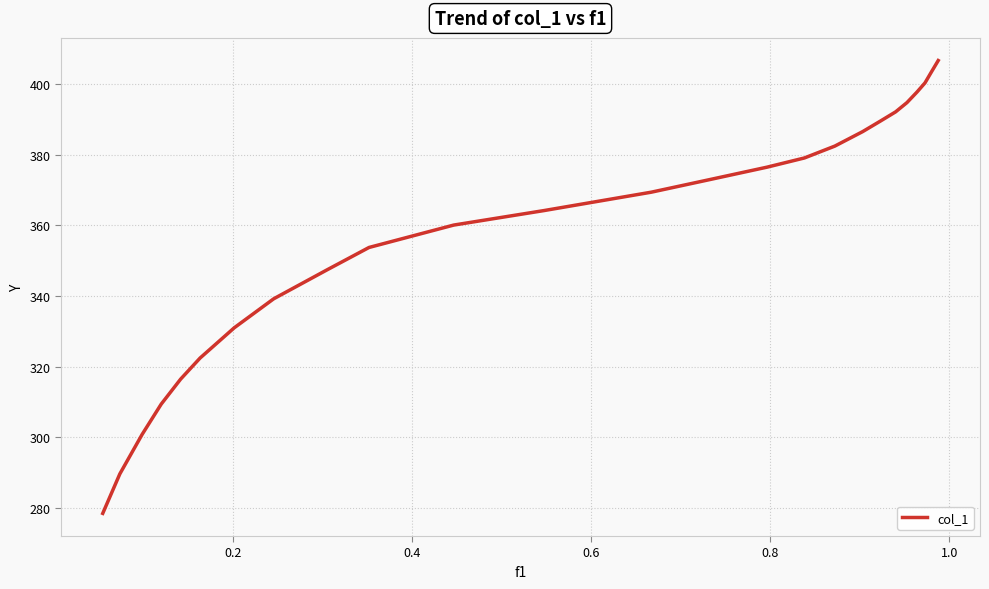

Reading left to right, what are all the values shown in this chart?

278.5	289.7	300.9	309.4	316.5	322.4	331.0	339.2	347.4	353.7	360.1	364.1	369.4	373.1	376.4	379.0	382.4	386.5	389.5	392.1	394.7	397.7	400.3	403.2	406.6